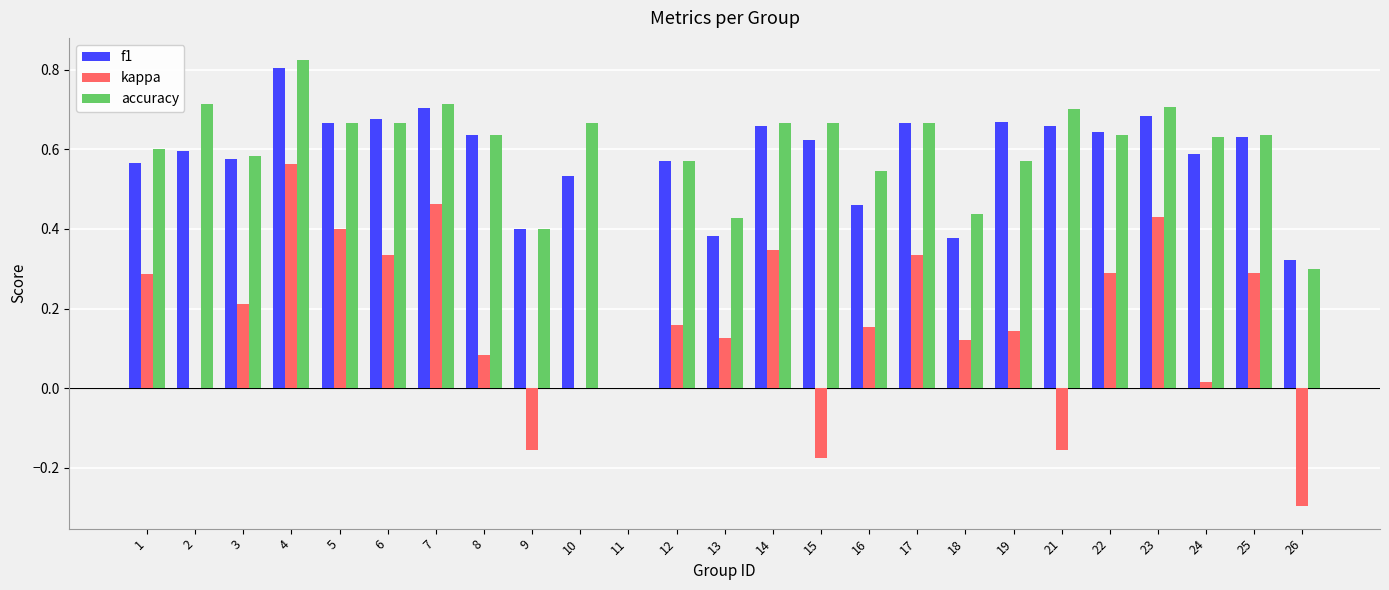

Is the value of kappa at 4 greater than the value of f1 at 16?

Yes